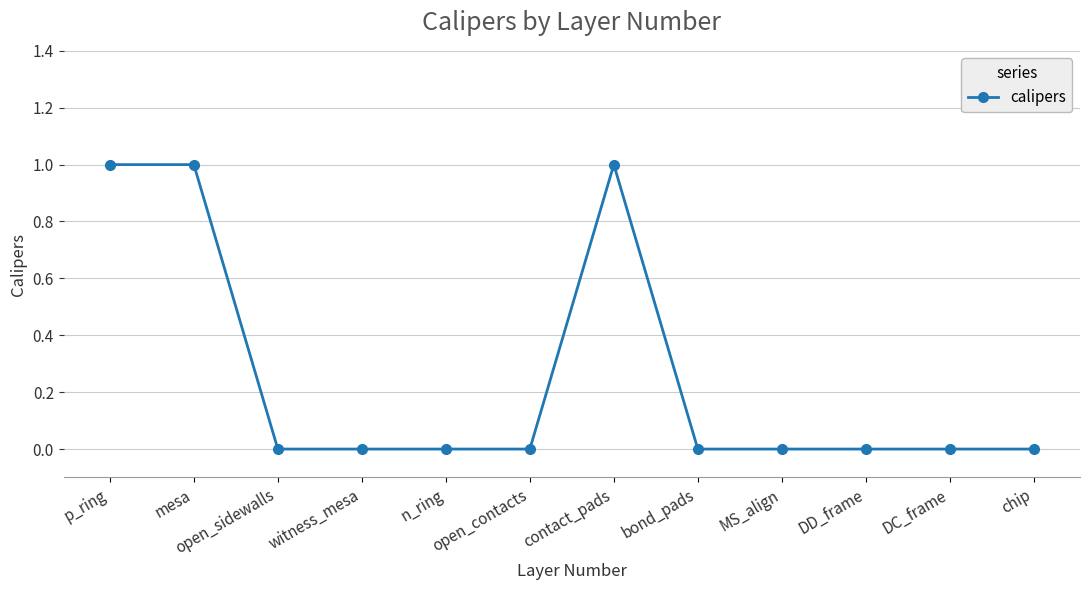

True or false: the data shows 1 at mesa.

True